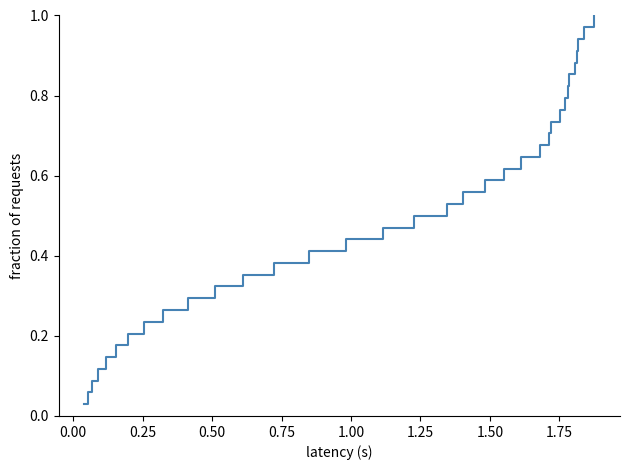

What is the sum of all values?

17.5